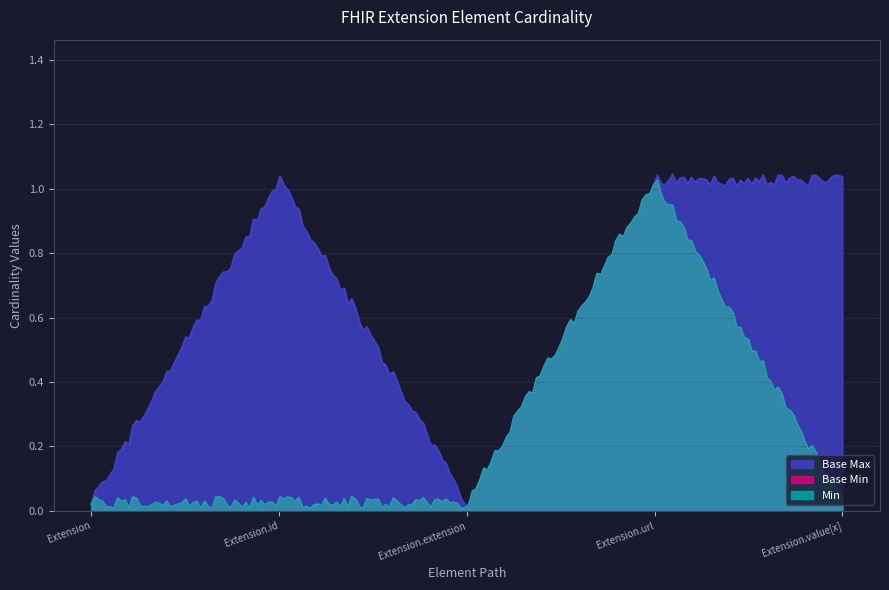

What is the greatest value displayed?

1